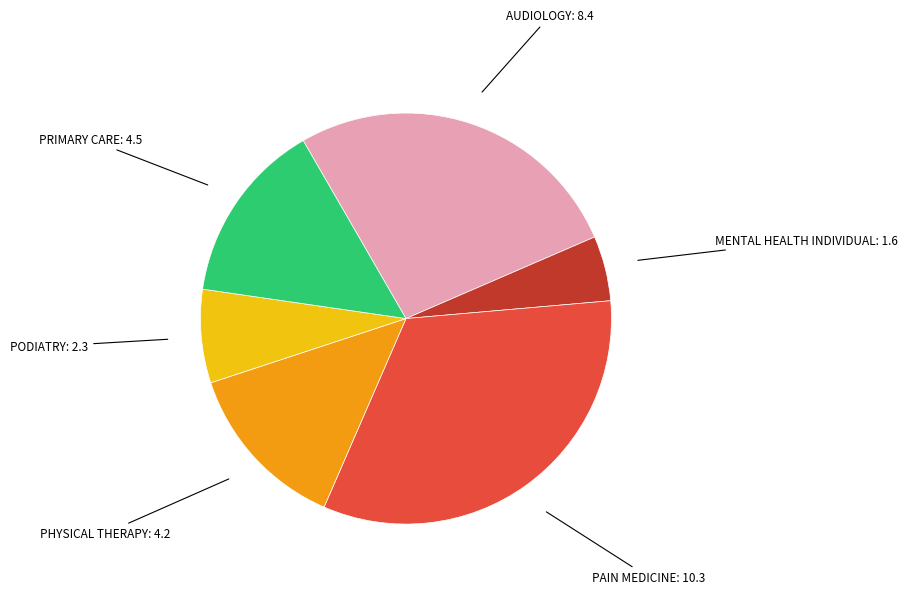

Is there a majority slice in this chart?

No